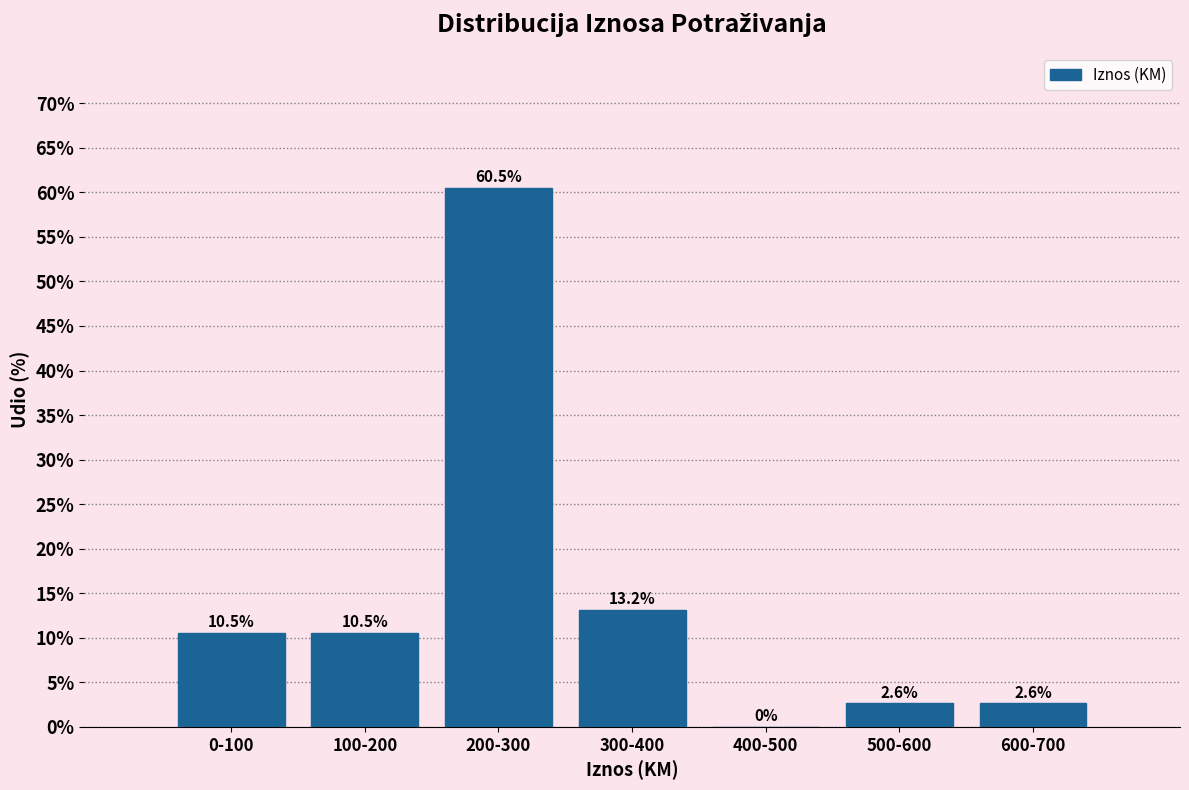

Reading right to left, list all the values displayed in this chart.

600-700=2.6	500-600=2.6	400-500=0.0	300-400=13.2	200-300=60.5	100-200=10.5	0-100=10.5